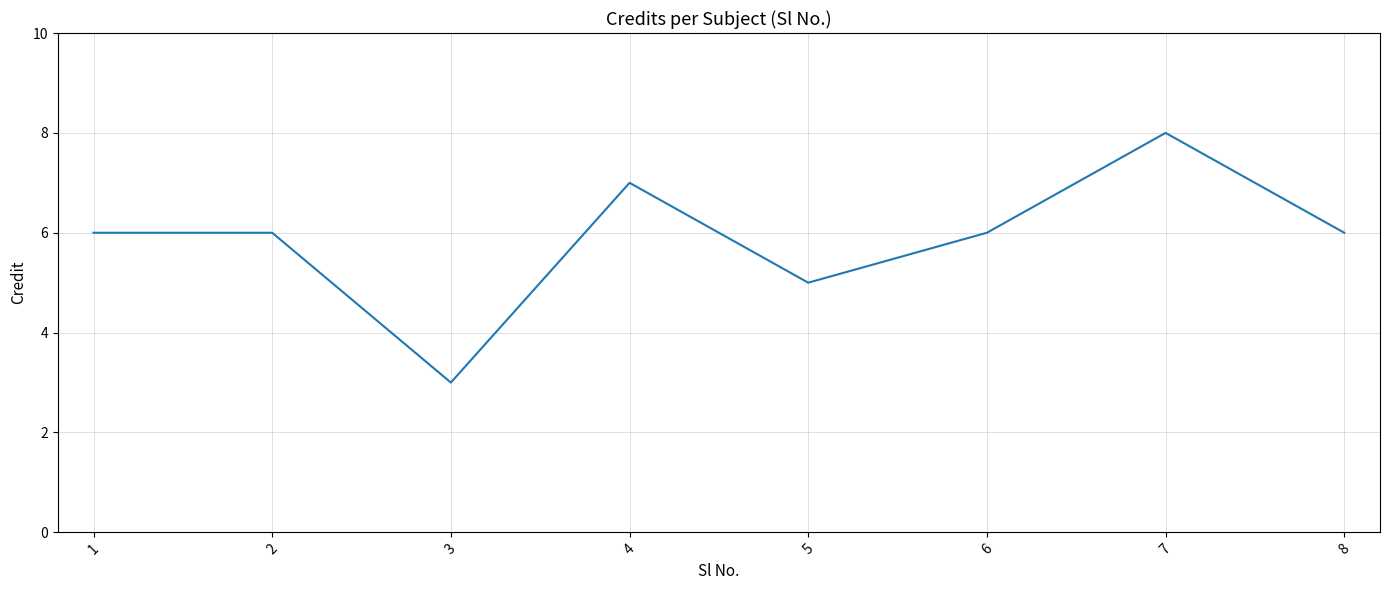

Is it true that the value at 6 is 3?

False